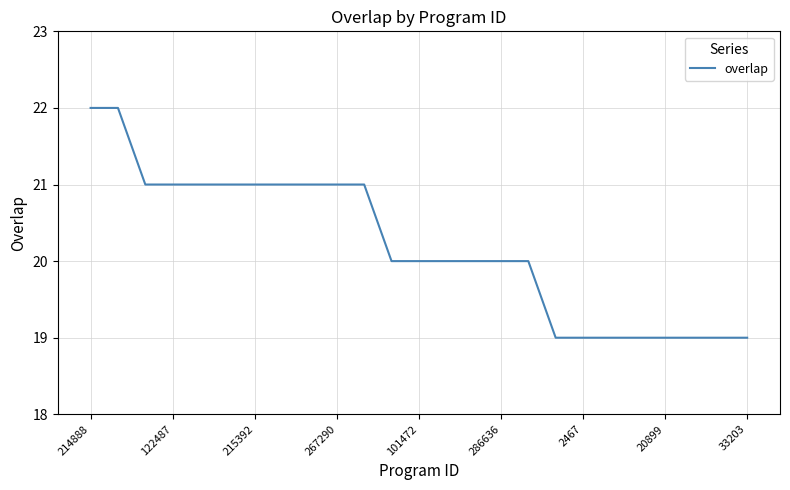

What is the difference between the maximum and minimum values?

3